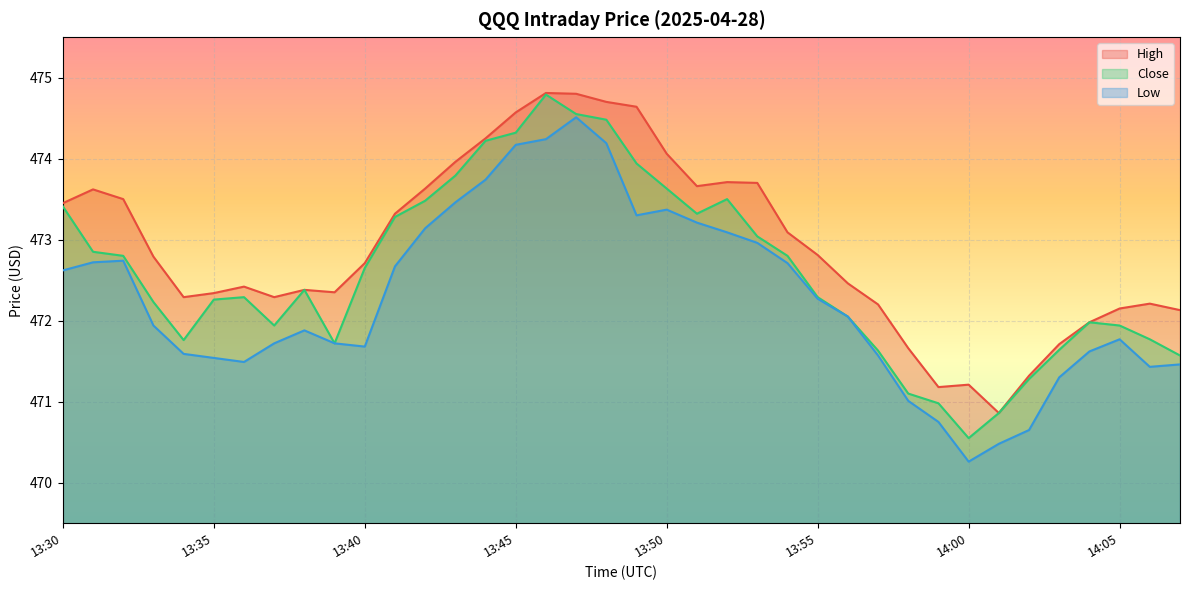

What is the difference between the maximum and minimum values in the Close series?

4.2